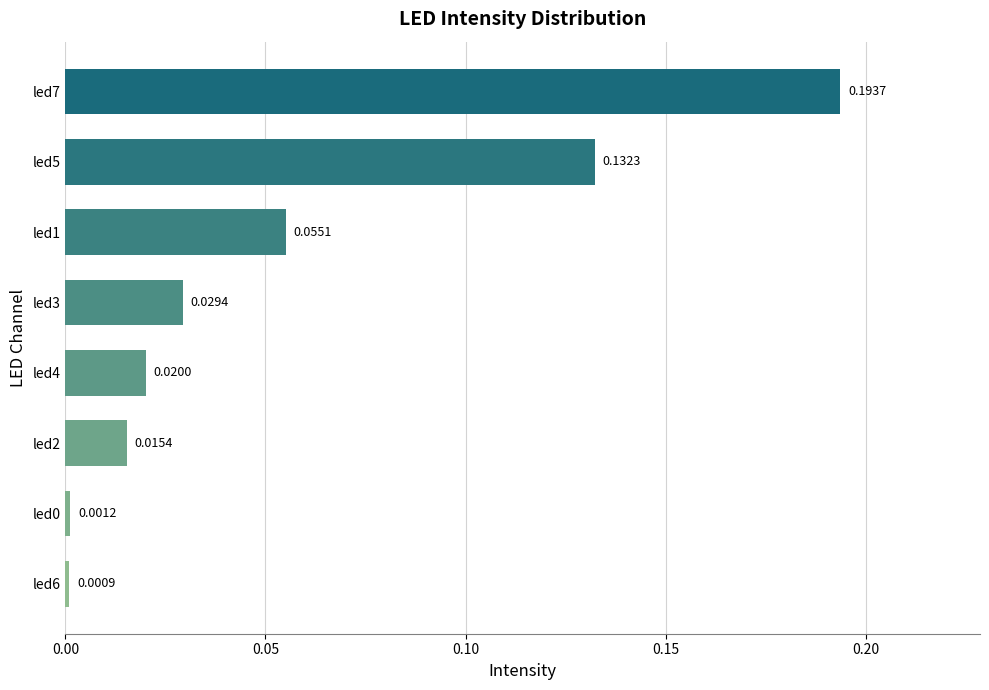

Between led4 and led2, which is larger?

led4